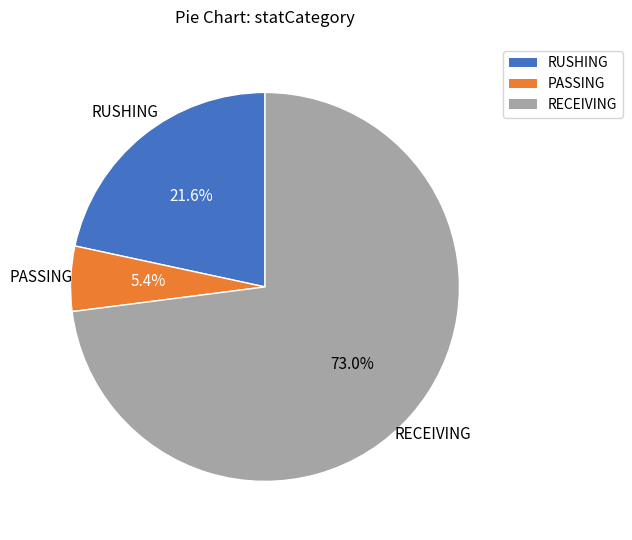

What is the largest slice in the pie chart?

RECEIVING